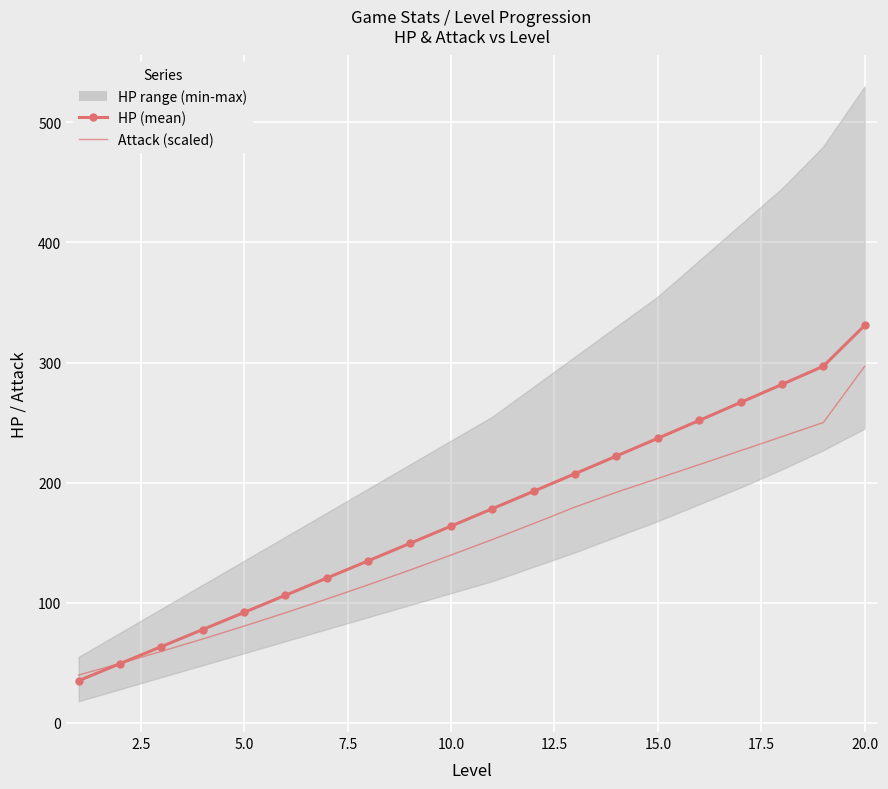

True or false: HP (mean) and Attack (scaled) intersect in this chart.

True